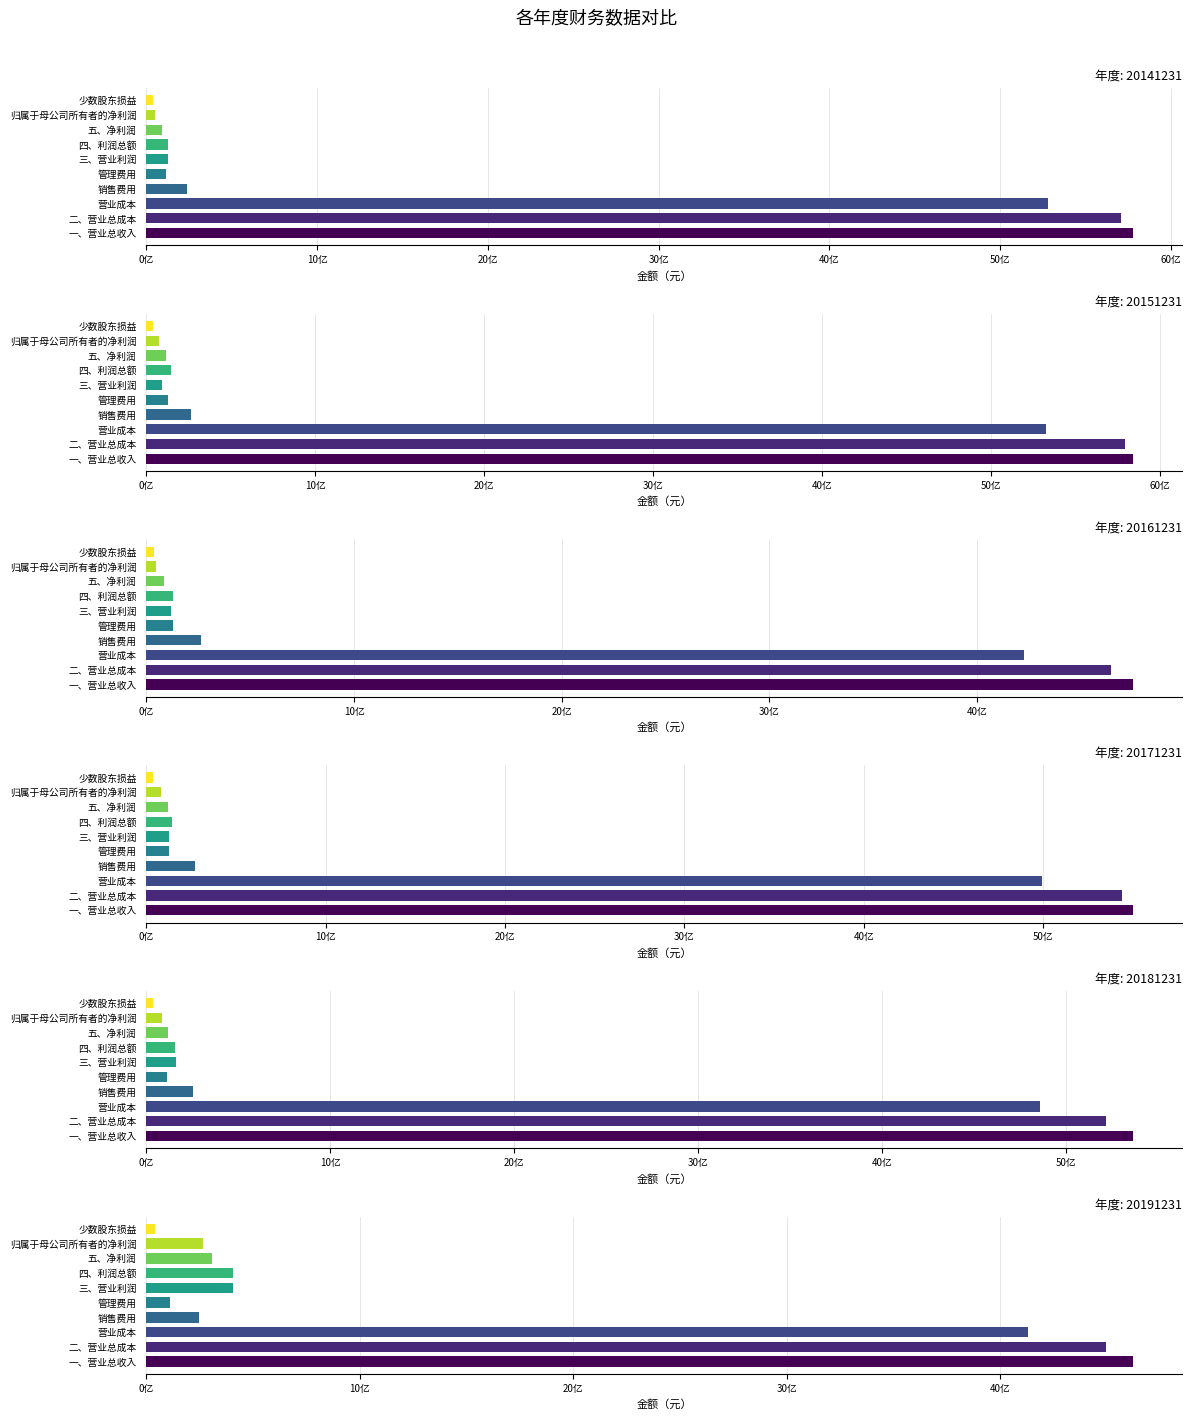

Count the number of data series in this chart.

6